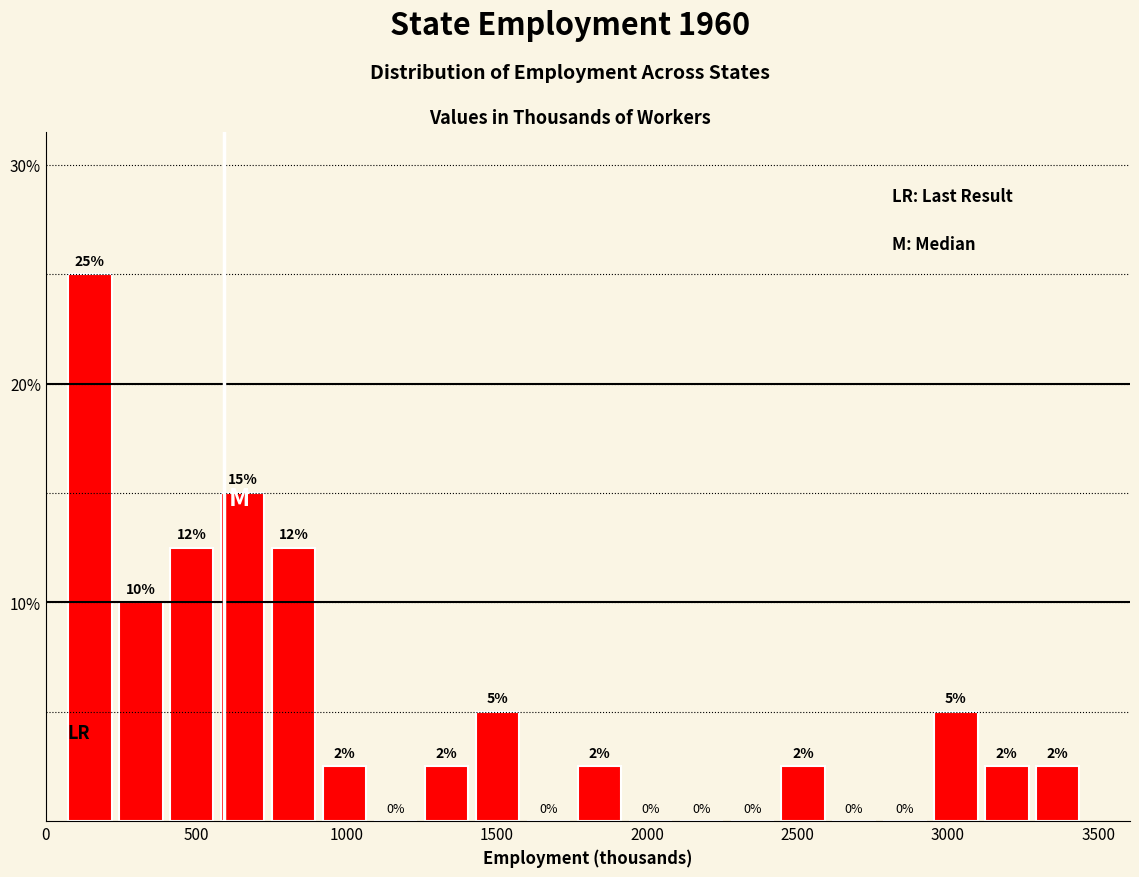

Read against the x-axis, roughly where is the centre of the tallest bar?

150